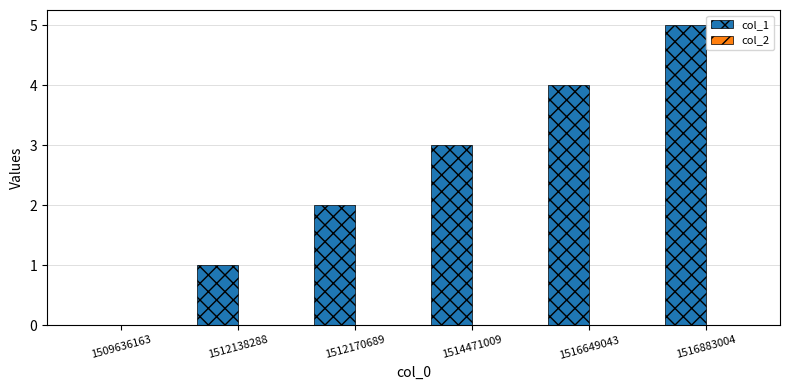

Which label corresponds to the largest value in the chart?

1516883004